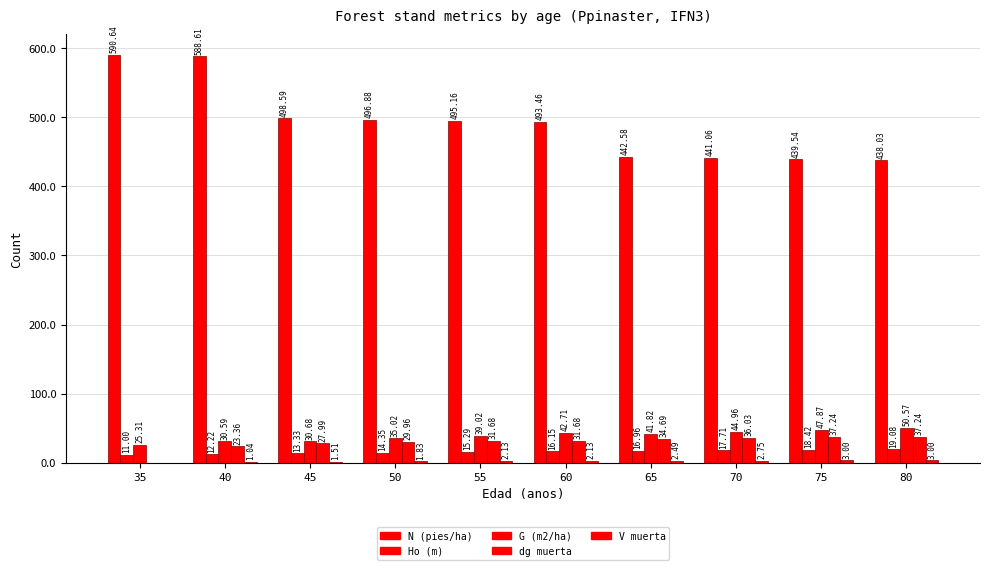

Count the number of data series in this chart.

5